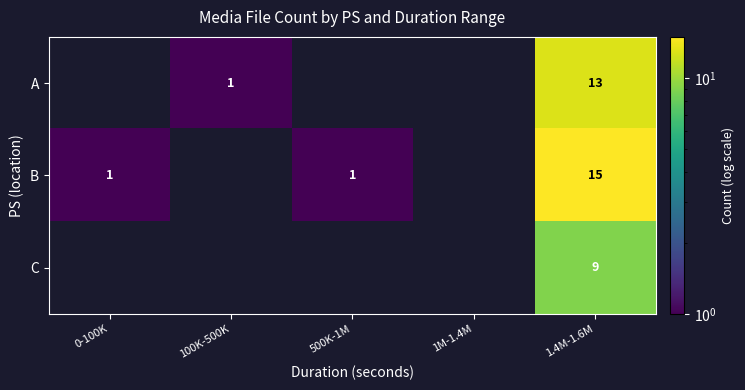

The value of B at 1.4M-1.6M is 8. True or false?

False